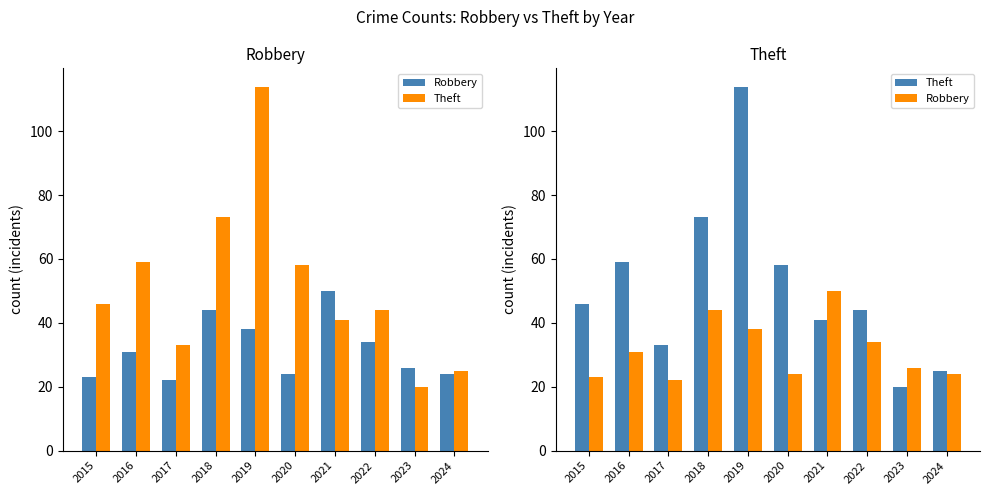

What is the difference between the highest and lowest values at 2017?

11